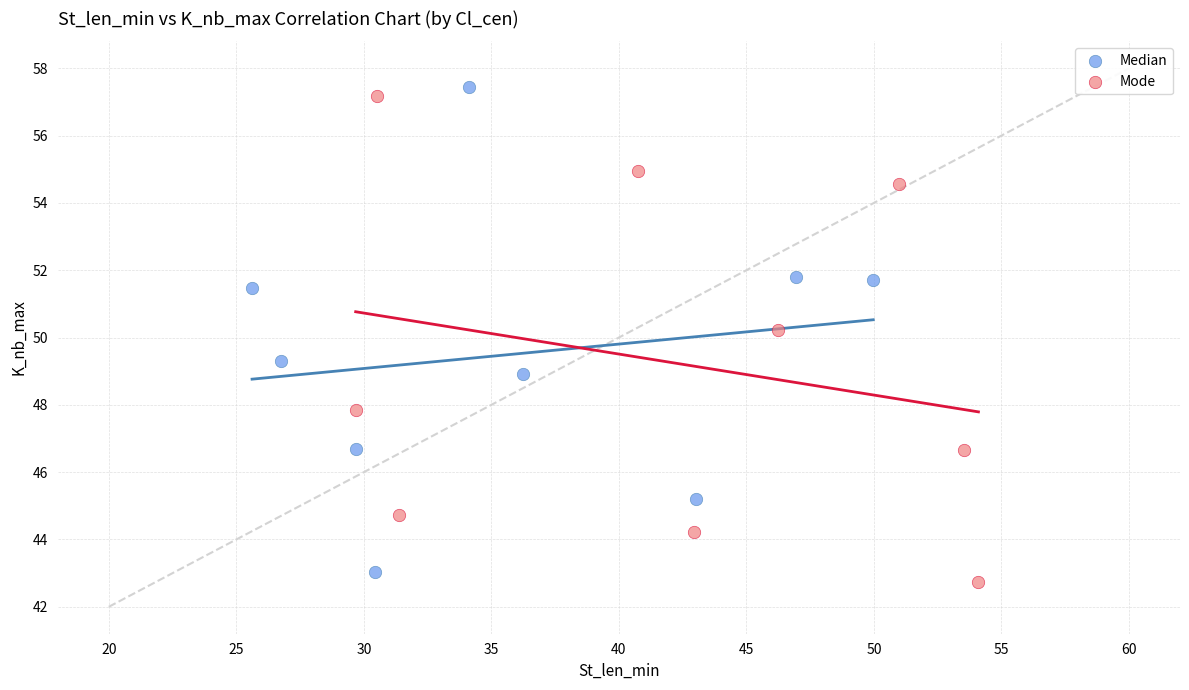

Which series contains the highest Y value?

Median